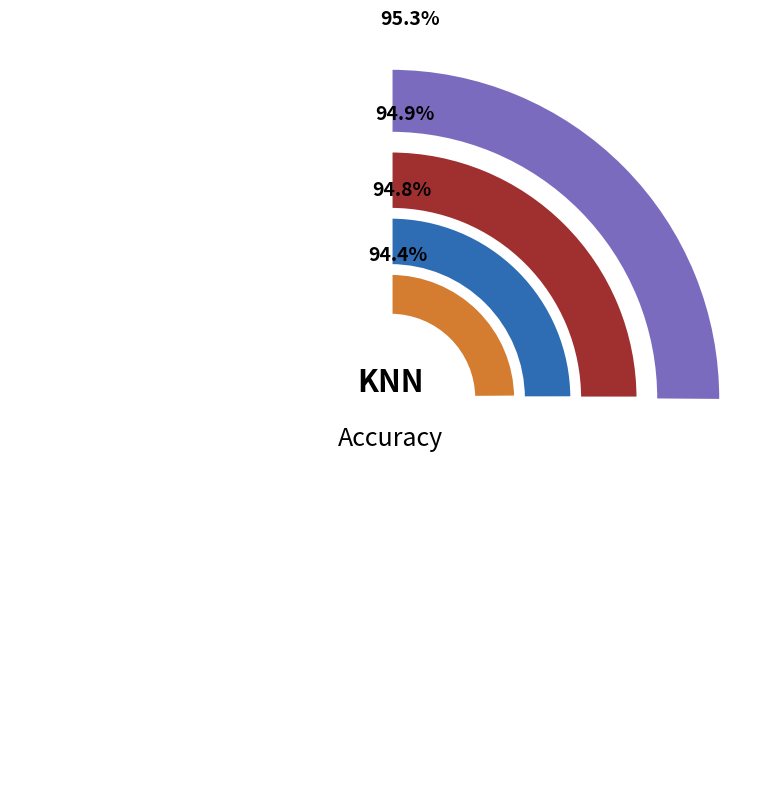

Rank the categories by value from lowest to highest.

K=7, K=5, K=3, K=1